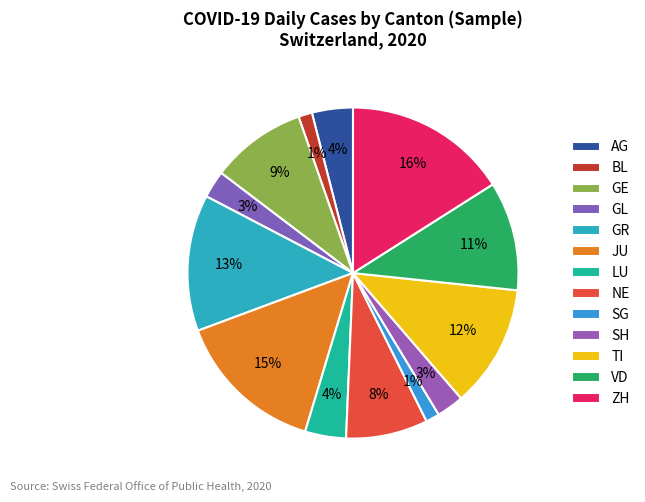

Which has a higher value, NE or GL?

NE